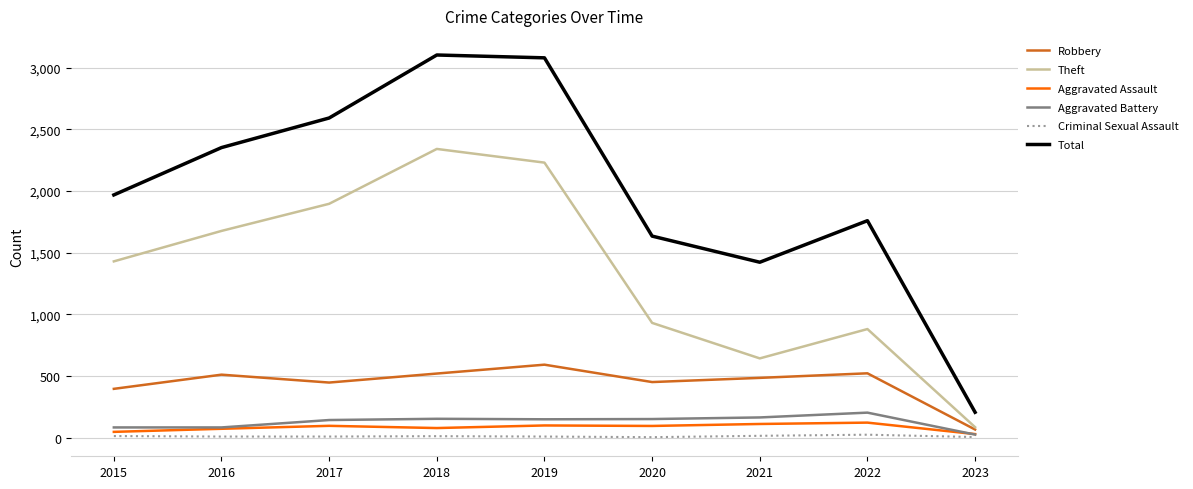

Which series has the largest total across all categories?

Total